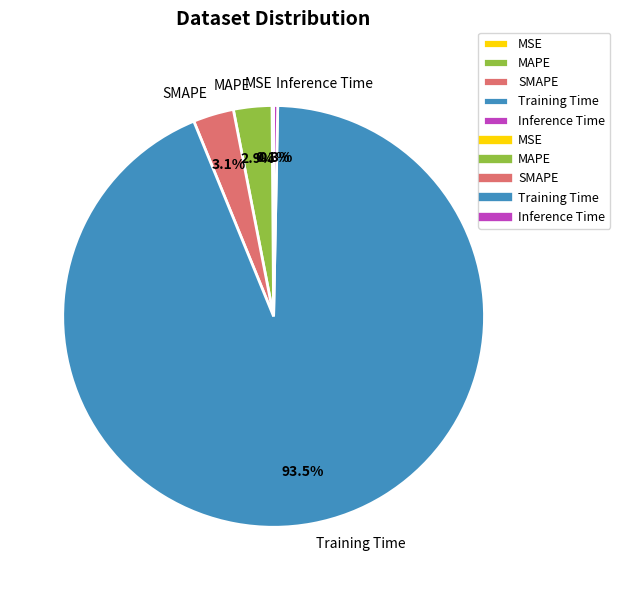

Which category has the biggest portion of the pie?

Training Time